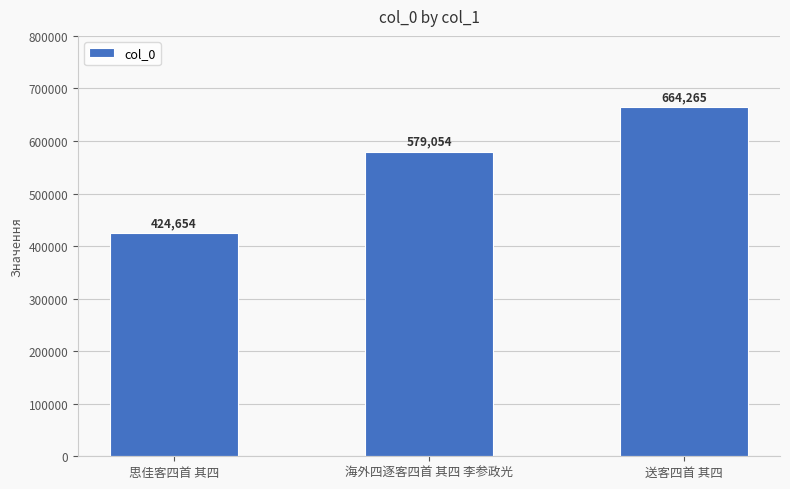

Are the bars grouped side by side (vs. stacked)?

No